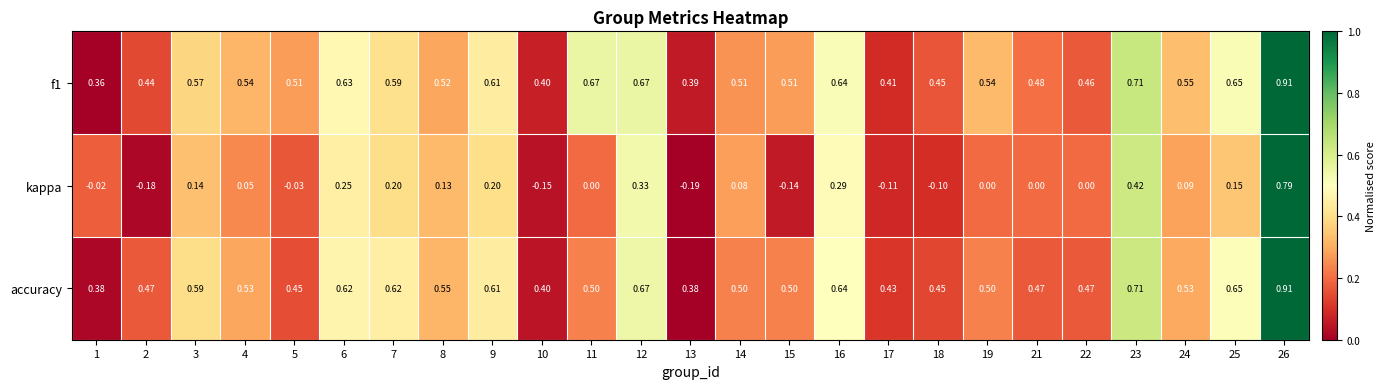

Between 10 and 21, which series saw the biggest shift?

kappa